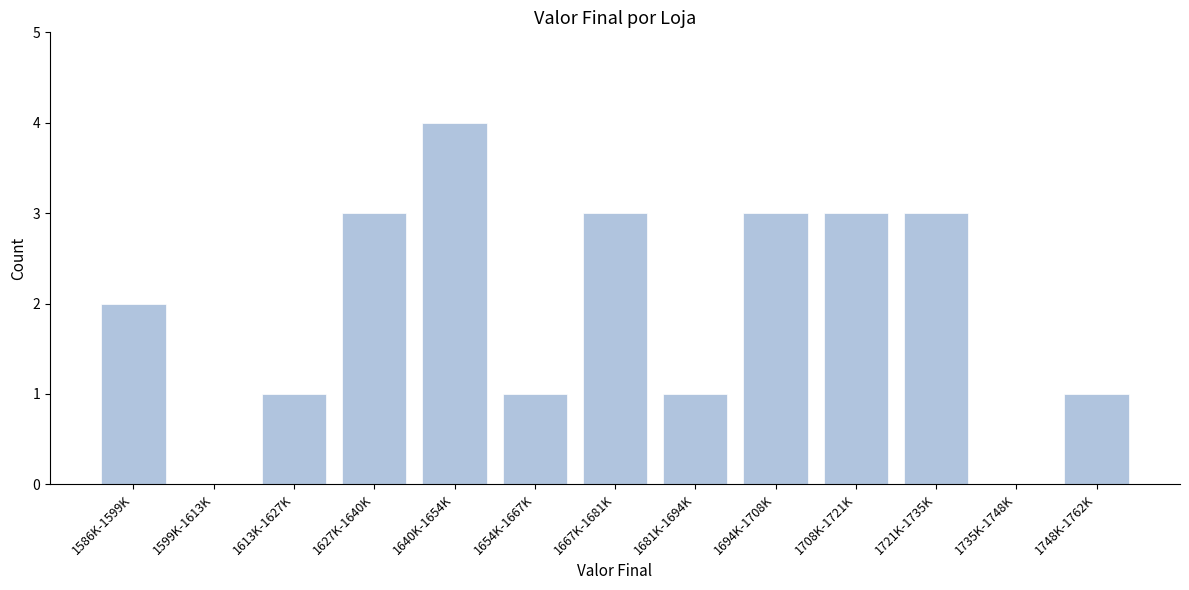

Reading right to left, transcribe all the data shown in this chart.

1748K-1762K=1	1735K-1748K=0	1721K-1735K=3	1708K-1721K=3	1694K-1708K=3	1681K-1694K=1	1667K-1681K=3	1654K-1667K=1	1640K-1654K=4	1627K-1640K=3	1613K-1627K=1	1599K-1613K=0	1586K-1599K=2